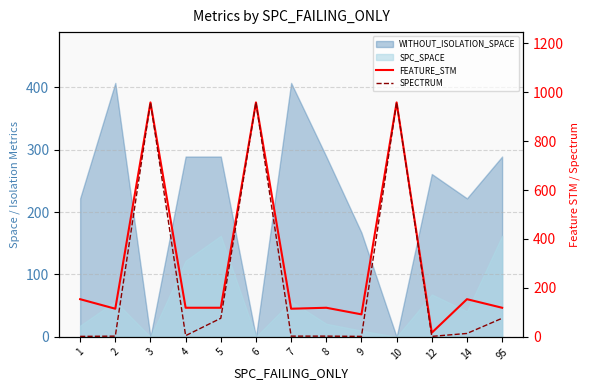

True or false: SPECTRUM and FEATURE_STM intersect in this chart.

False